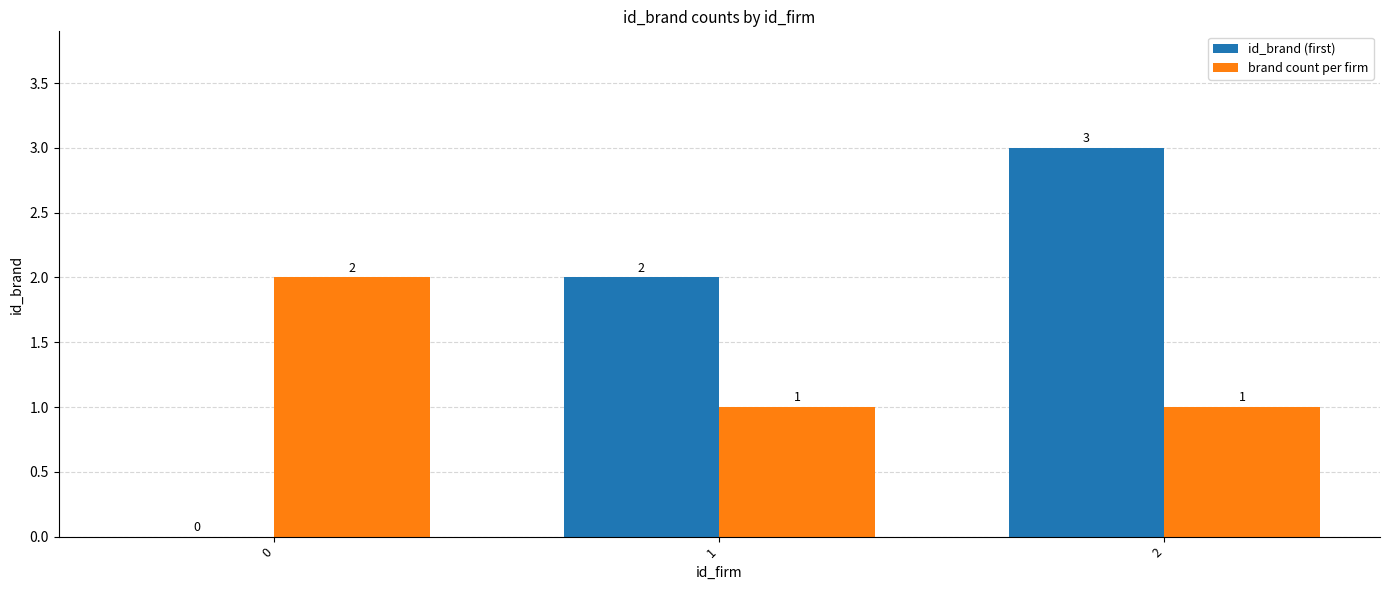

Reading left to right, what are all the values shown in this chart?

id_brand (first): 0=0	1=2	2=3
brand count per firm: 0=2	1=1	2=1